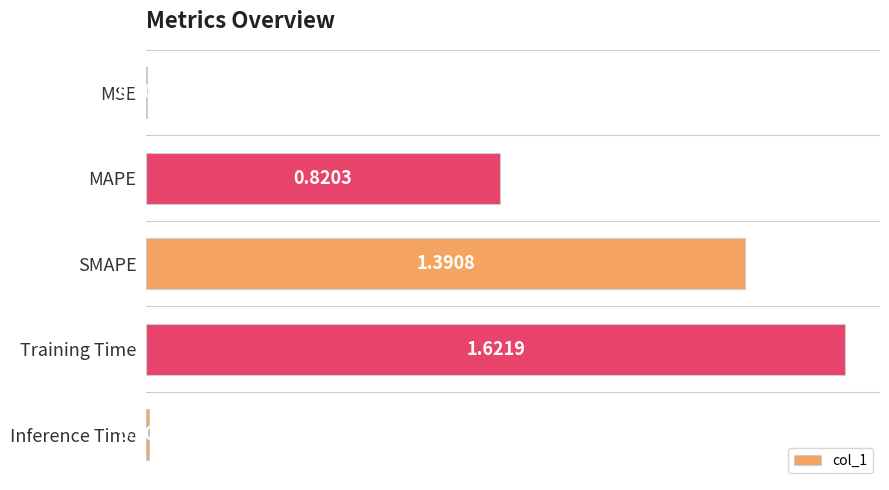

What is the sum of all values?

3.8